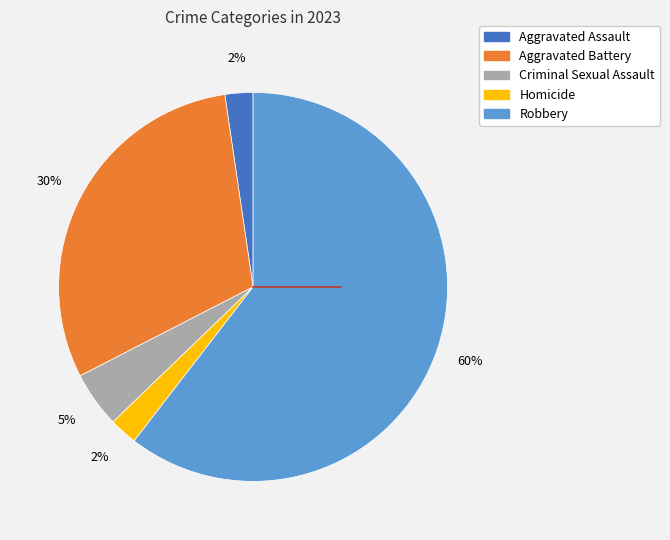

Is there any slice that represents more than half of the pie?

Yes